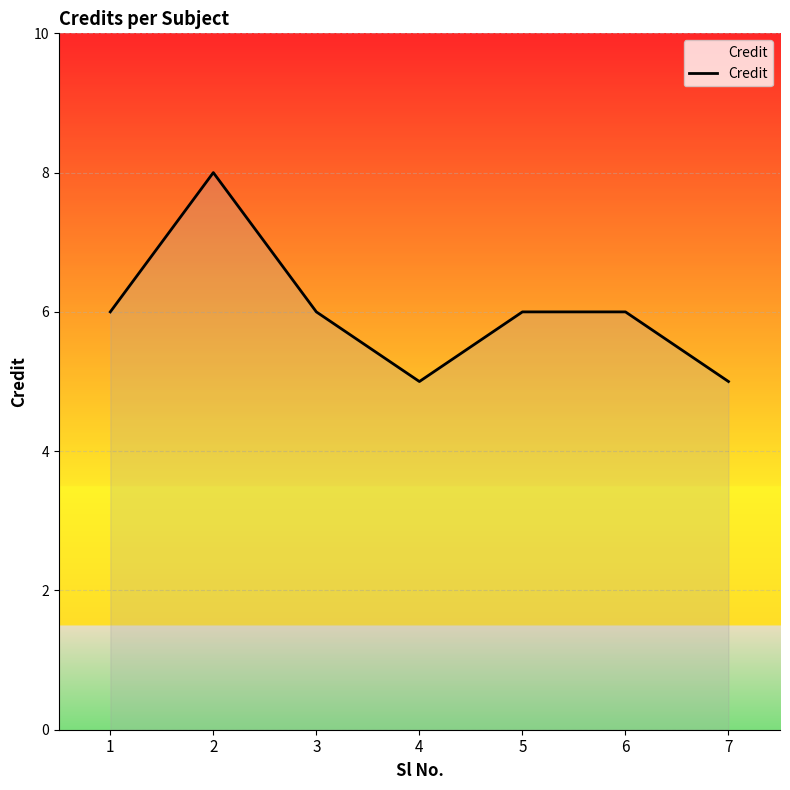

Reading left to right, extract all data points from this chart.

6	8	6	5	6	6	5